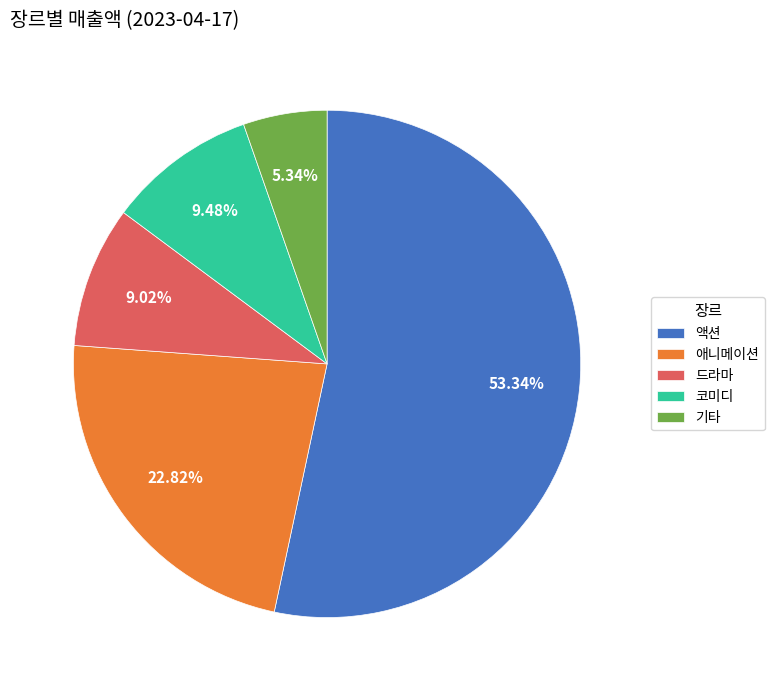

Do 액션 and 애니메이션 together represent more than half of the pie?

Yes